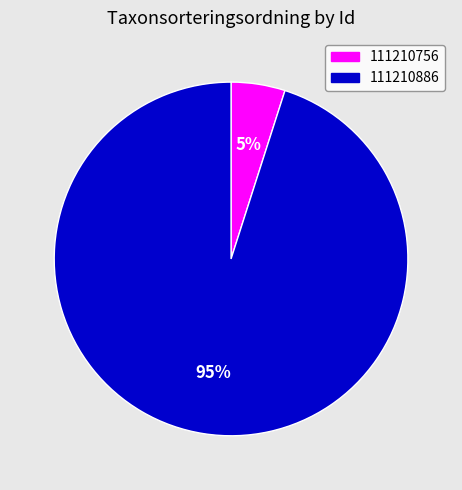

How many segments does this pie chart have?

2